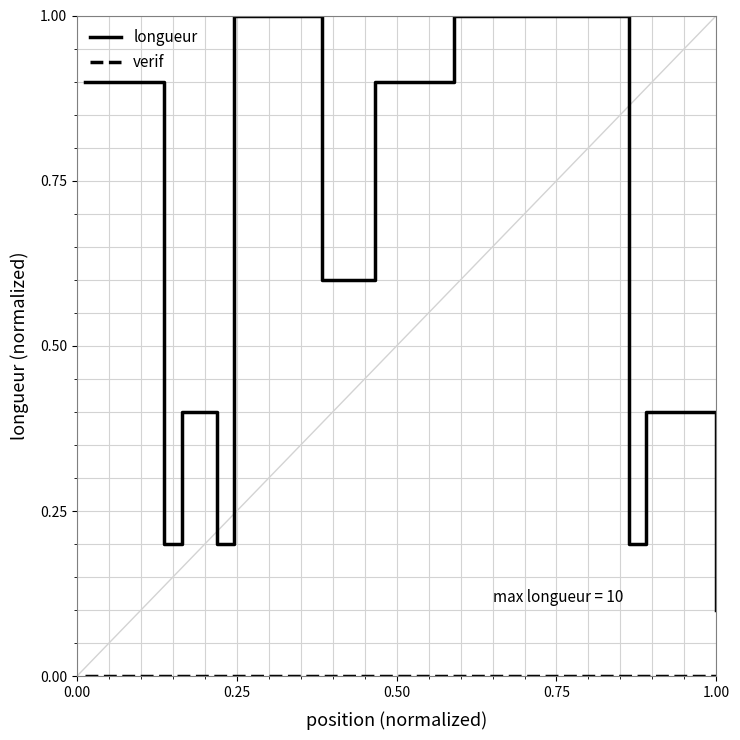

Is this an area chart (filled region under the line)?

No